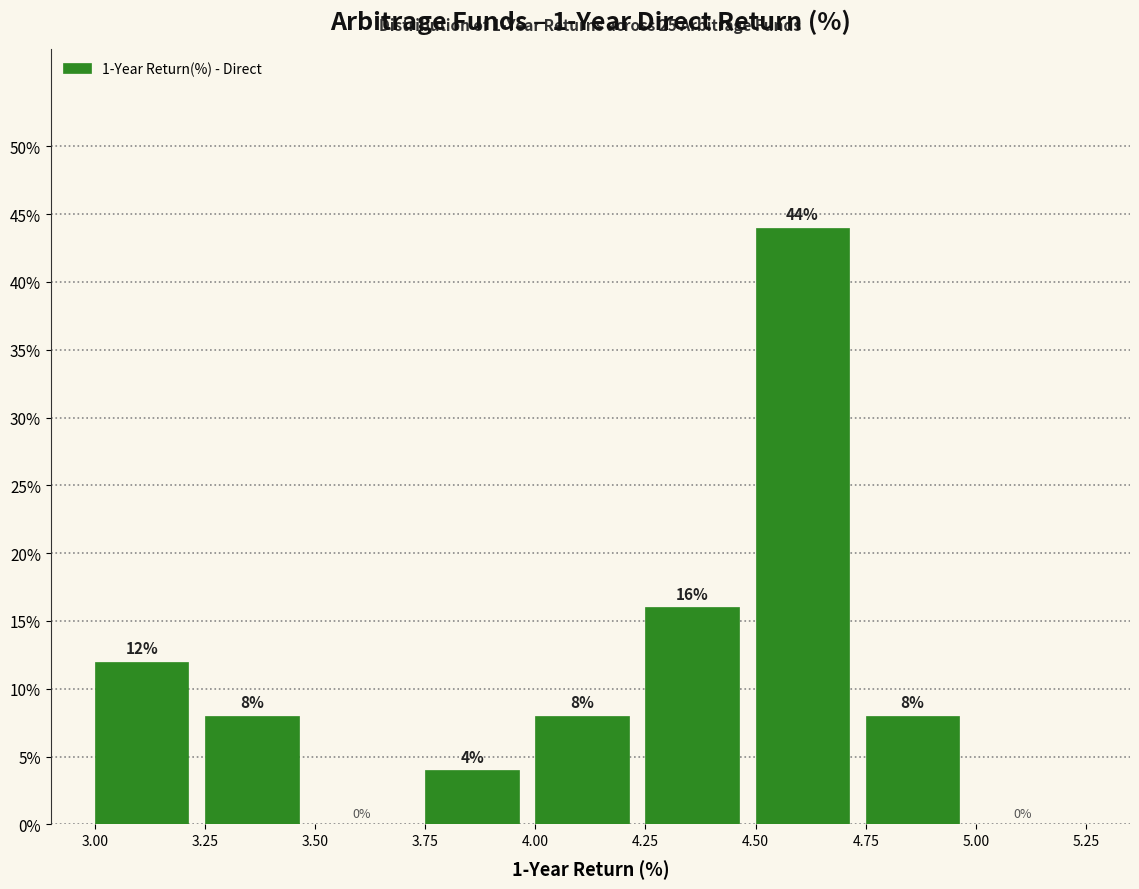

Reading left to right, transcribe this chart: for each bar, give the range it covers on the x-axis and its height.

3.00 to 3.25: 12
3.25 to 3.50: 8
3.50 to 3.75: 0
3.75 to 4.00: 4
4.00 to 4.25: 8
4.25 to 4.50: 16
4.50 to 4.75: 44
4.75 to 5.00: 8
5.00 to 5.25: 0